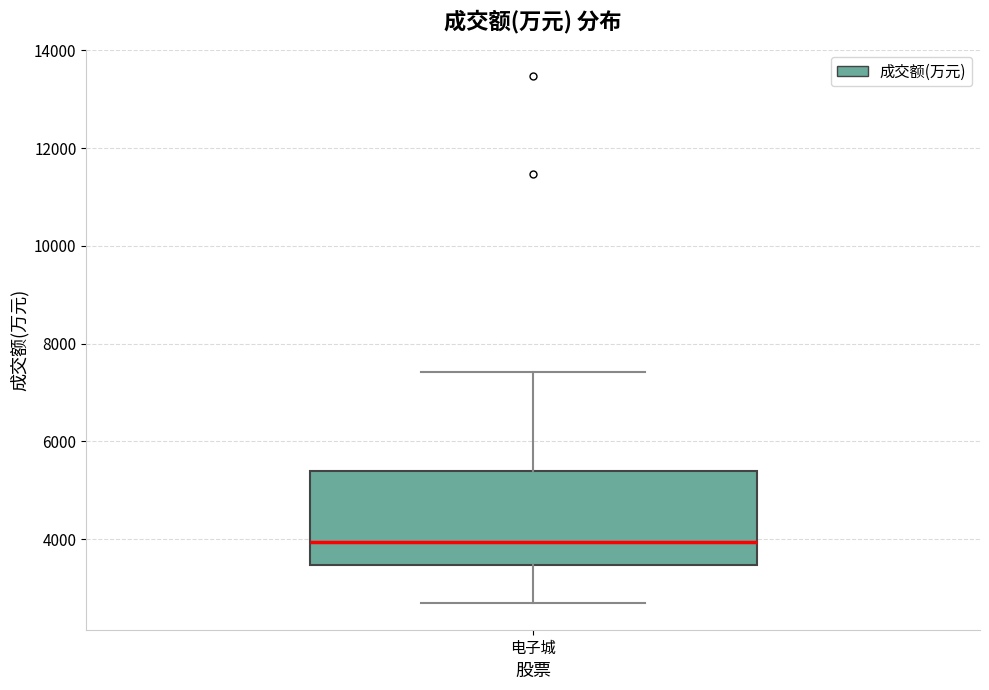

Read this box plot against the y-axis: the position of the median line, the range covered by the box, and the ends of both whiskers. The values are not printed on the chart, so give them approximately, as read against the axis.

median 4000, box 3400 to 5400, whiskers 2600 to 7400